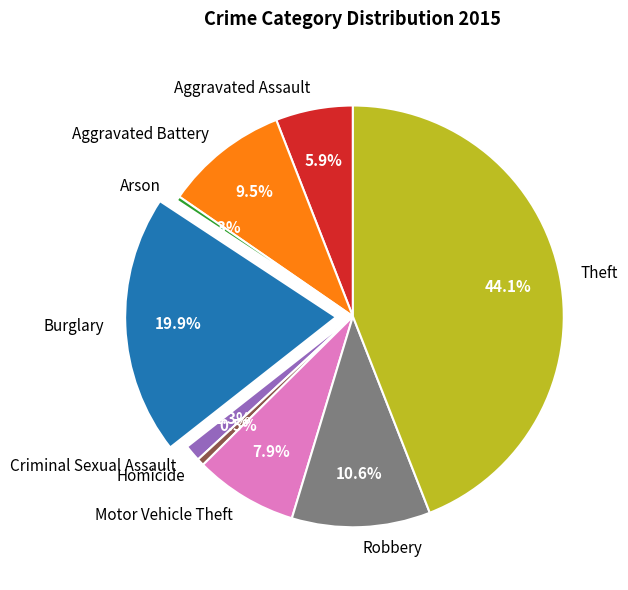

Is there any slice that represents more than half of the pie?

No